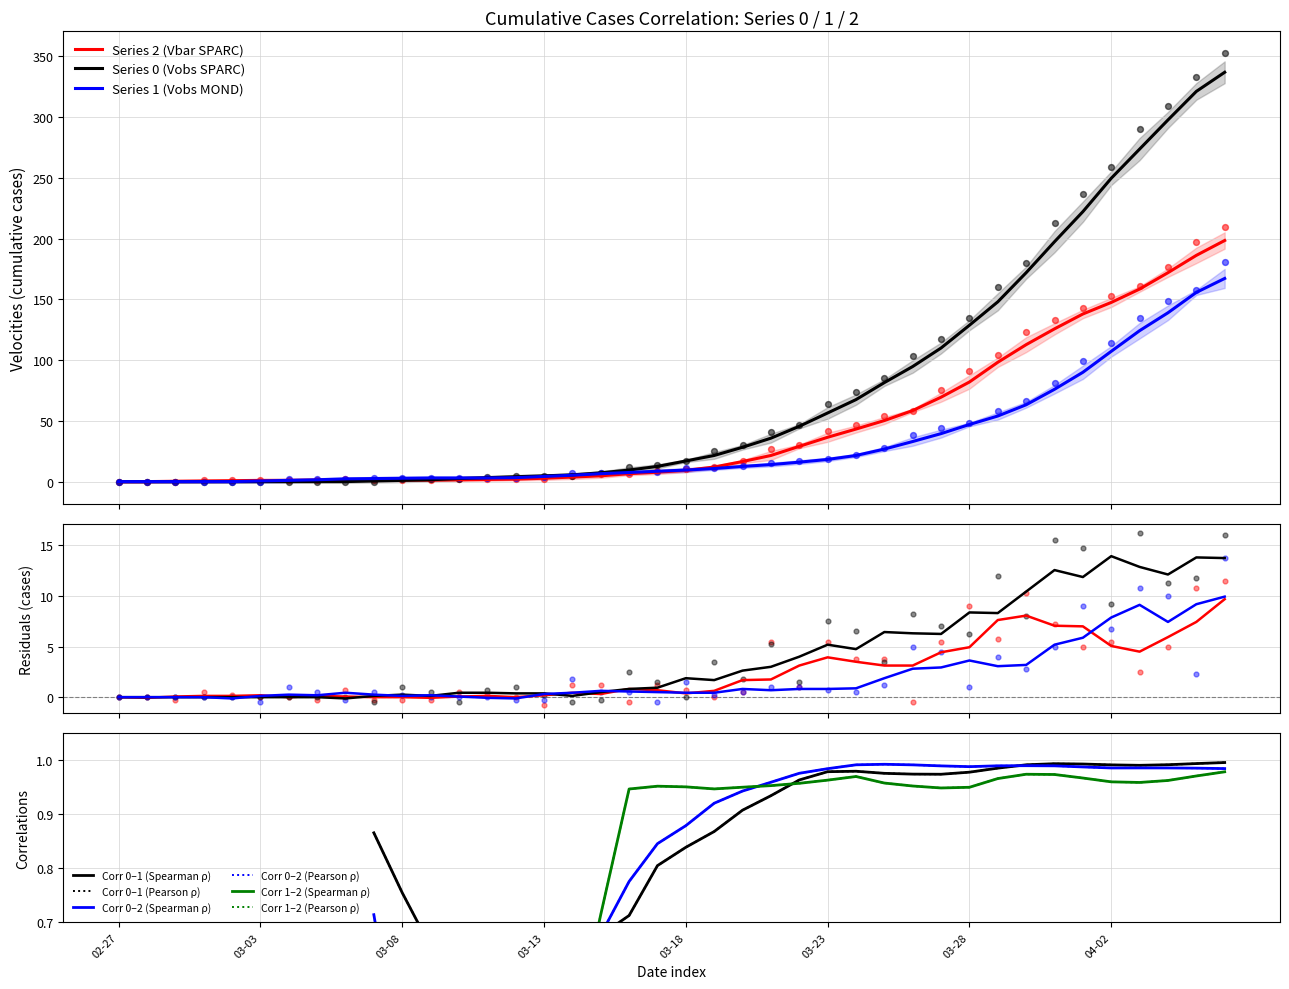

What are all the series names shown in the legend?

0, 1, 2